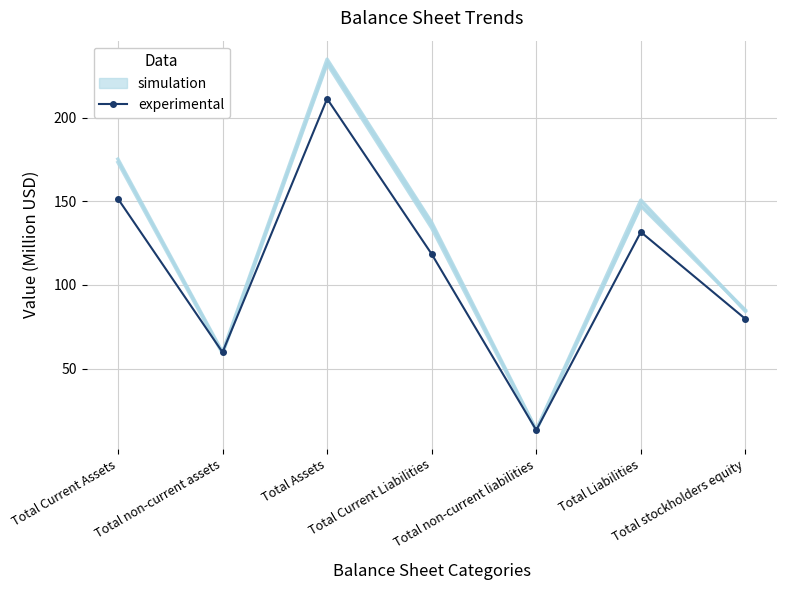

Approximately how many times larger is the value at Total non-current assets compared to Total Current Liabilities?

0.5